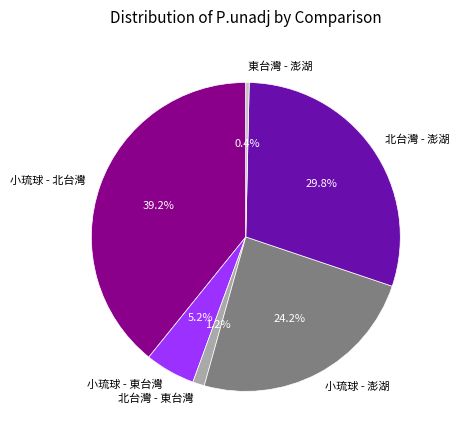

Is there a majority slice in this chart?

No